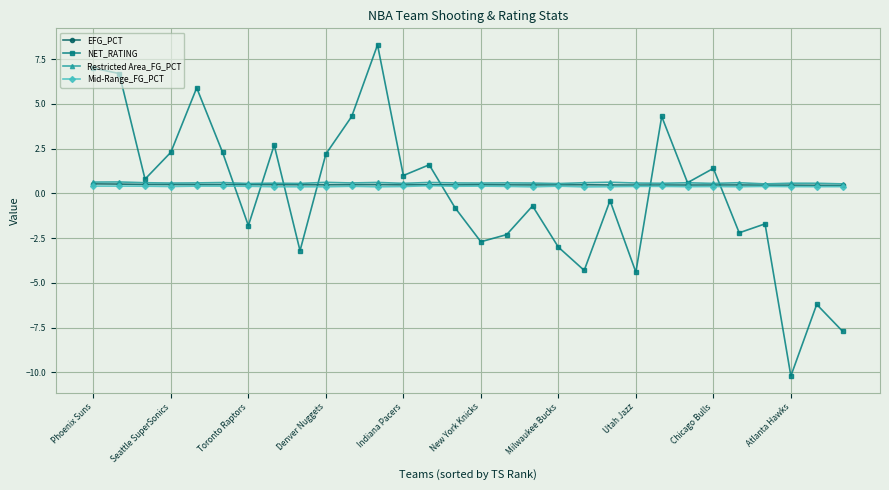

Which series has the largest range (max minus min)?

NET_RATING